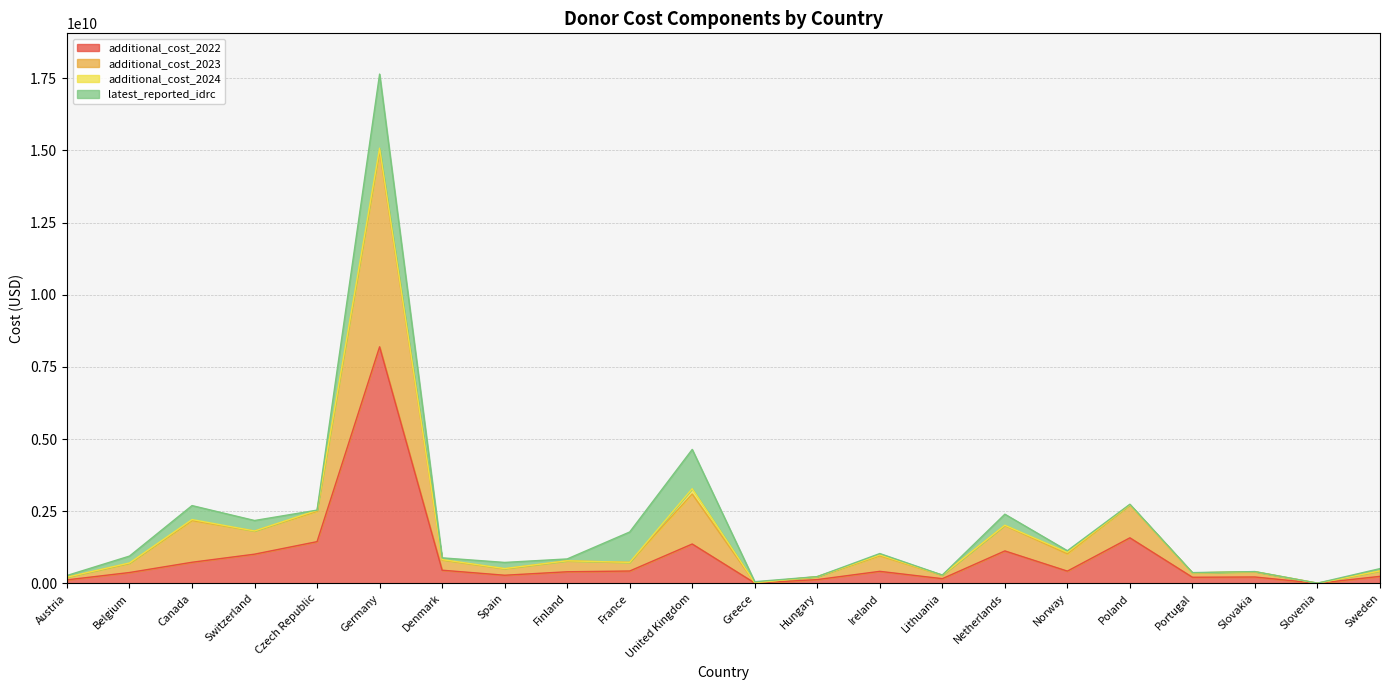

At which label does additional_cost_2022 reach its peak?

Germany